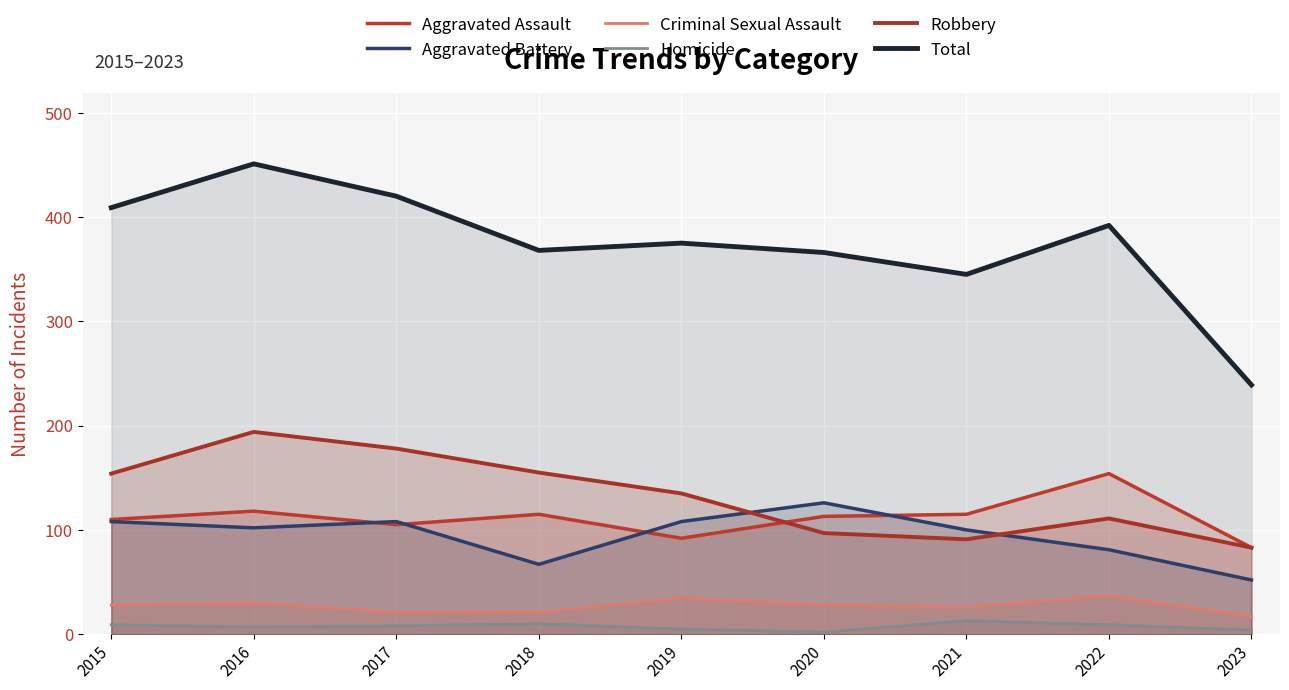

At how many categories does at least one series exceed 243?

8